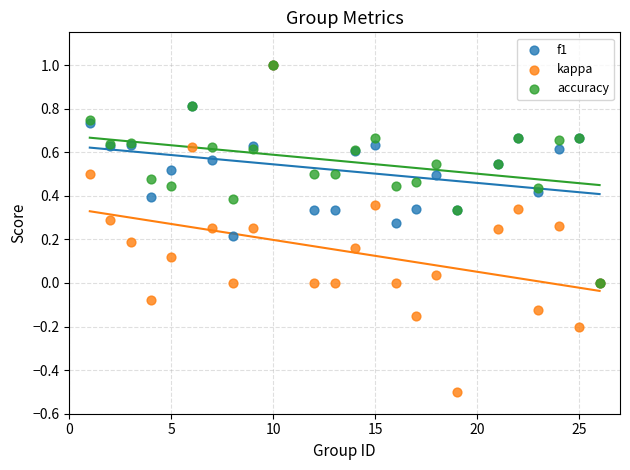

What are all the series names shown in the legend?

f1, kappa, accuracy